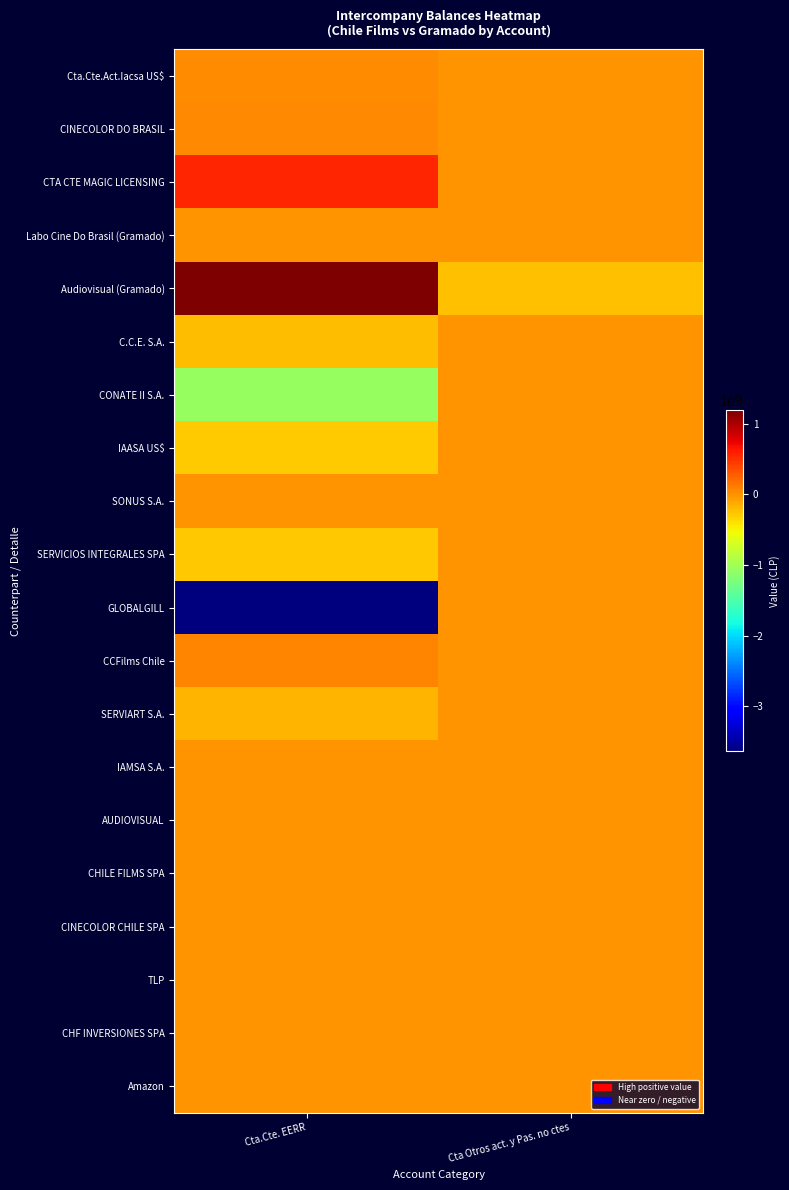

What is the total value across all series at Cta Otros act. y Pas. no ctes?

-229683187.0